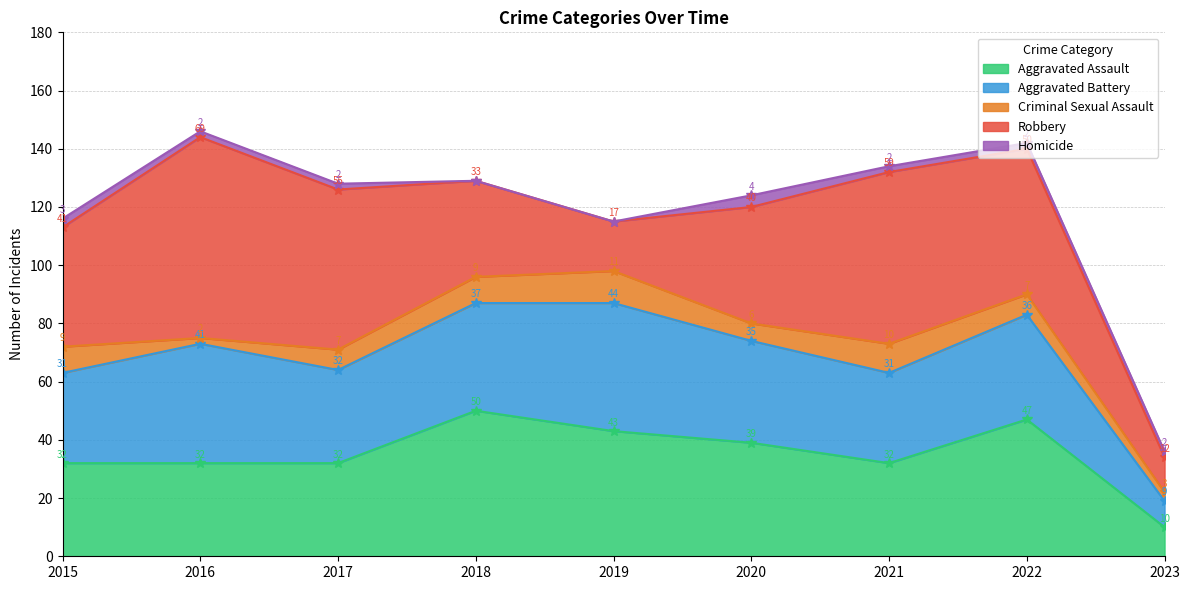

Reading left to right, transcribe all the data shown in this chart.

Aggravated Assault: 32	32	32	50	43	39	32	47	10
Aggravated Battery: 31	41	32	37	44	35	31	36	9
Criminal Sexual Assault: 9	2	7	9	11	6	10	7	3
Robbery: 41	69	55	33	17	40	59	50	12
Homicide: 3	2	2	0	0	4	2	2	2